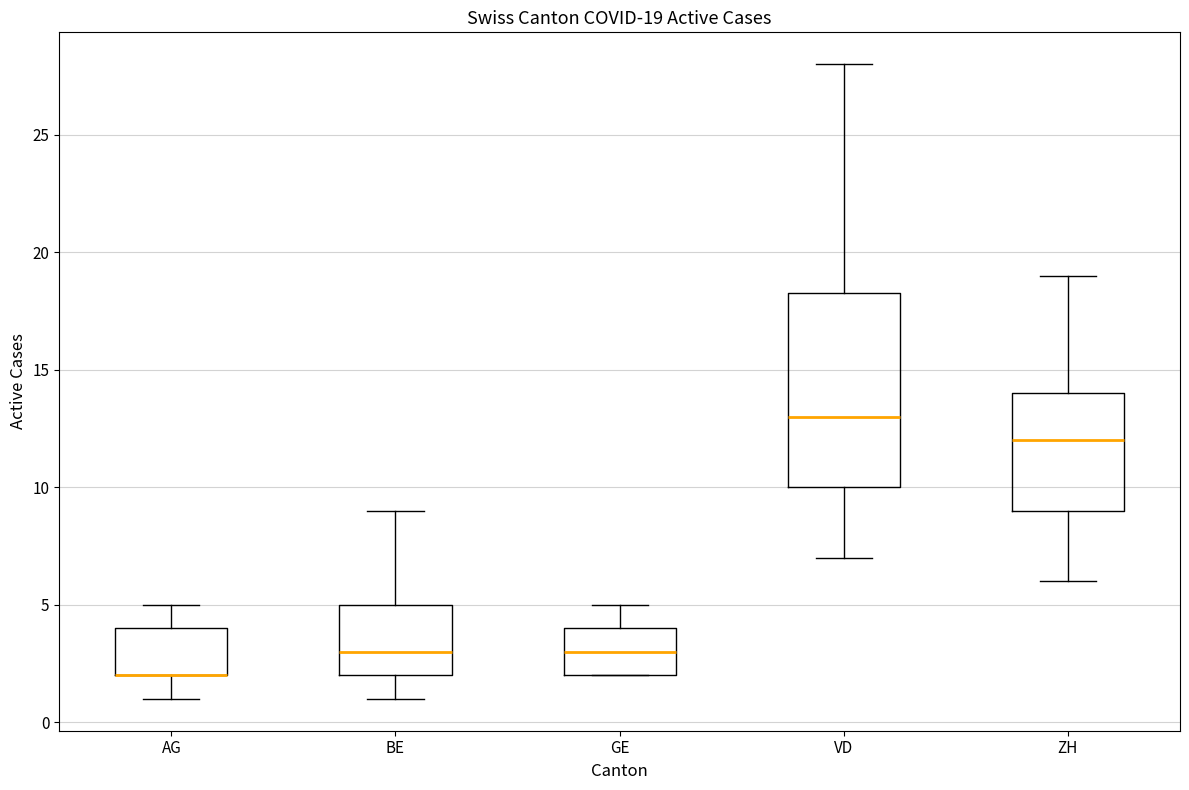

Which box is the tallest, from its lower edge to its upper edge?

VD